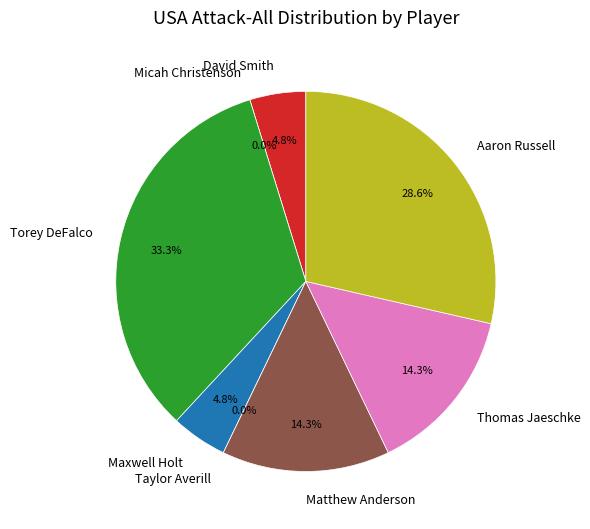

Is there any slice that represents more than half of the pie?

No